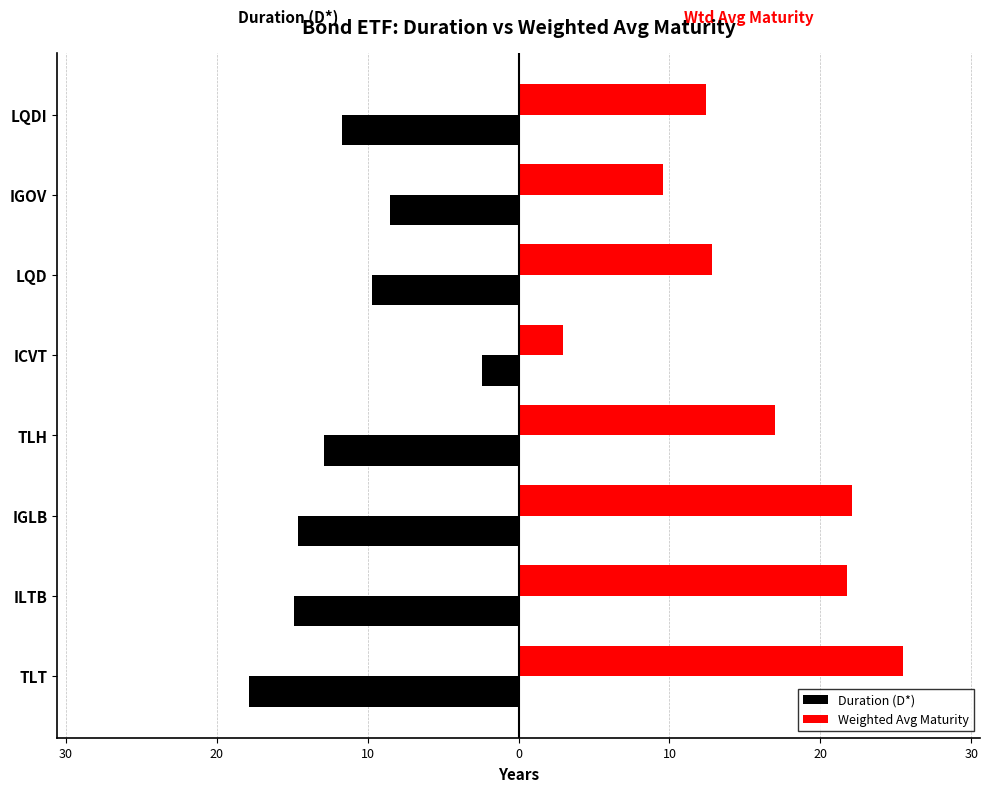

What are all the series names shown in the legend?

Duration (D*), Weighted Avg Maturity